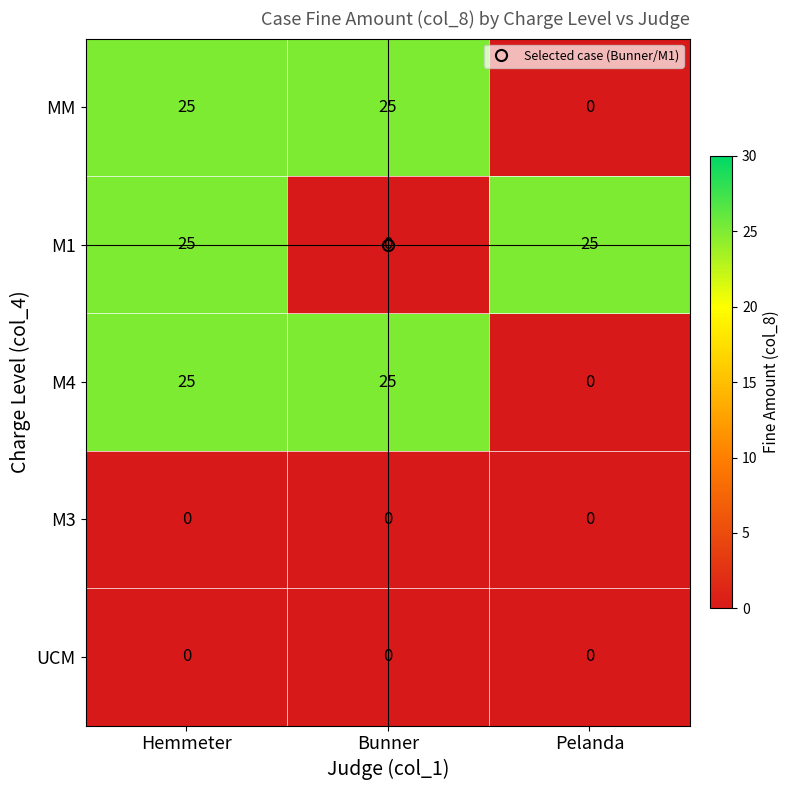

At which category is the sum across all series the highest?

Hemmeter